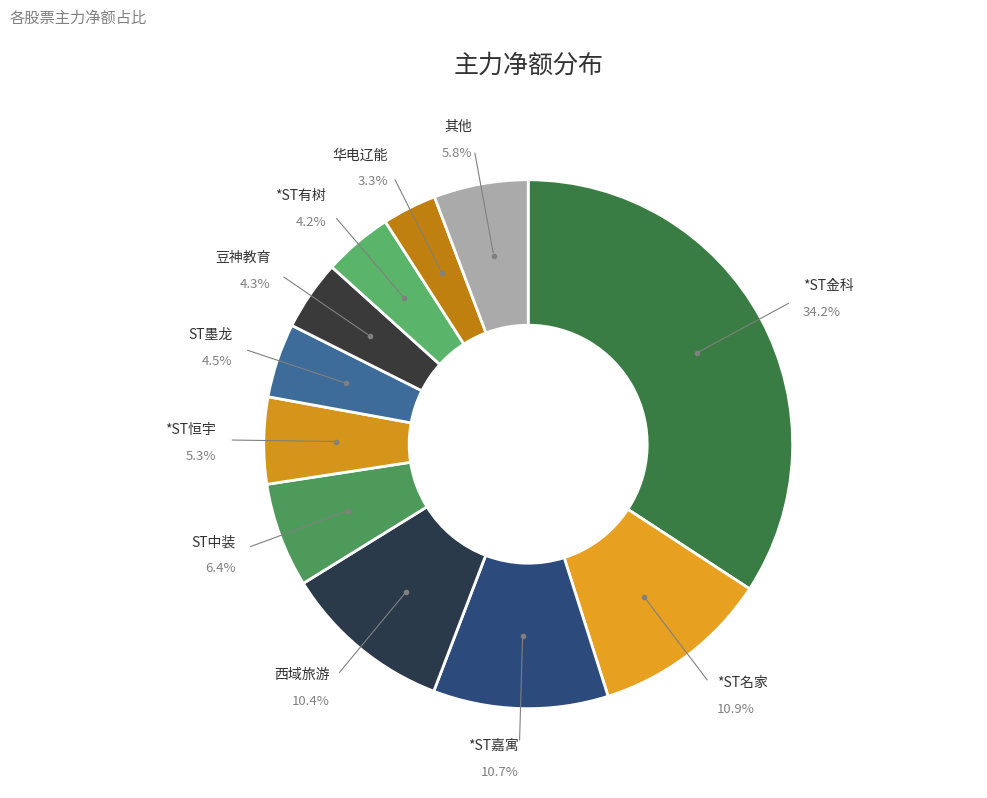

What percentage do *ST有树 and *ST金科 together represent?

38.4%